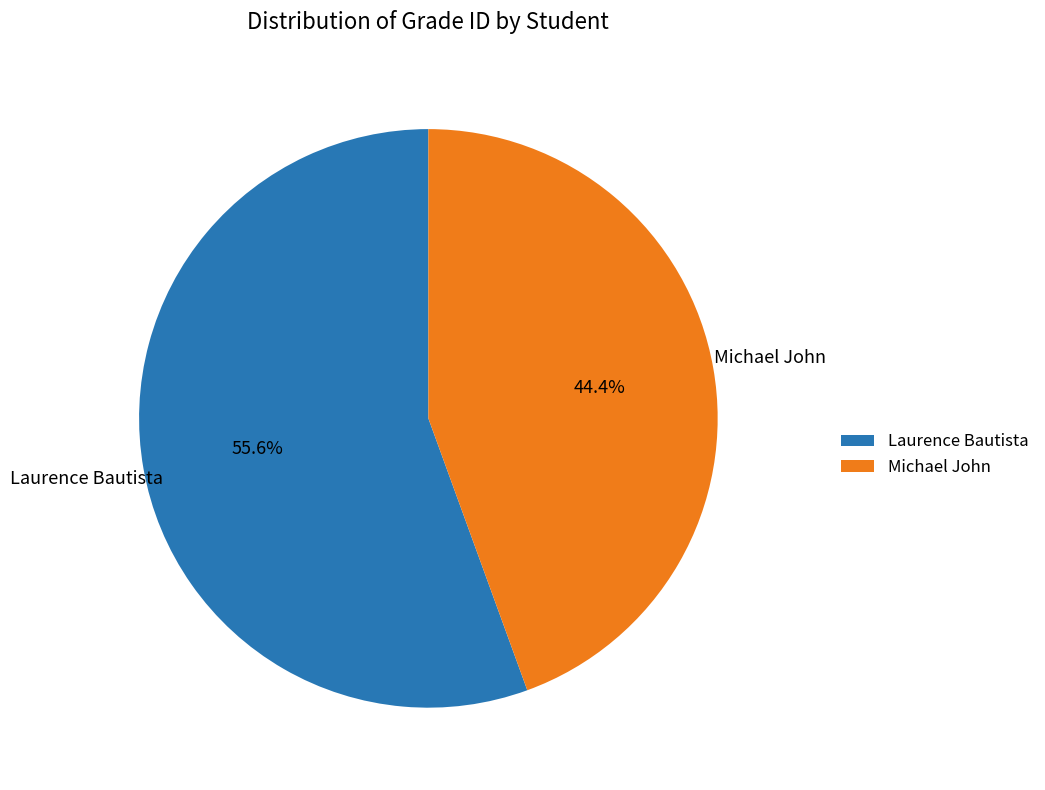

Which slice is the smallest?

Michael John